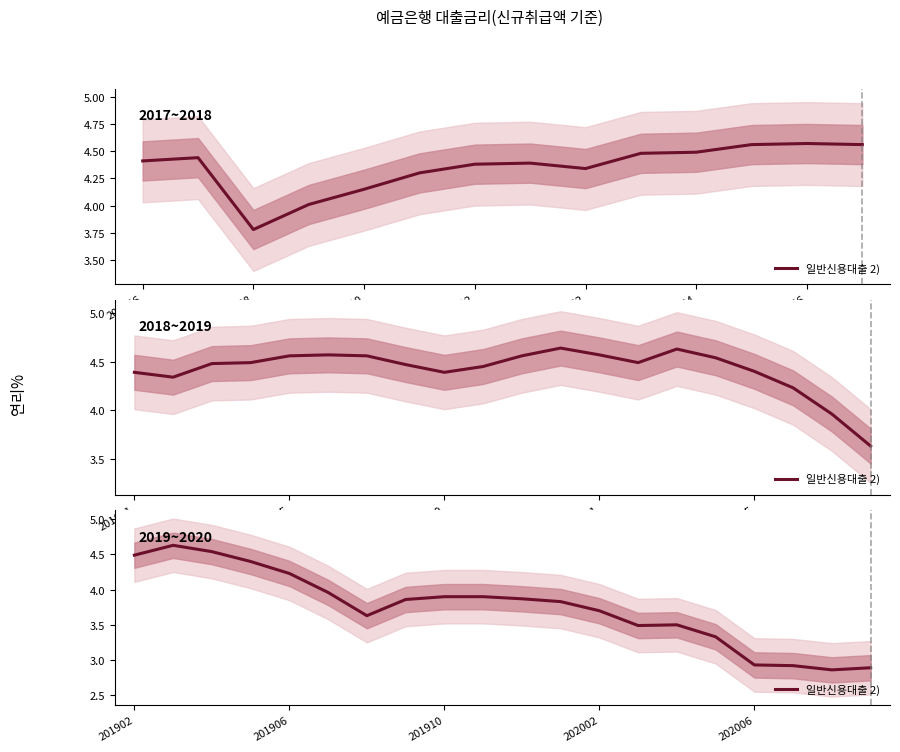

How many values exceed 3?

16